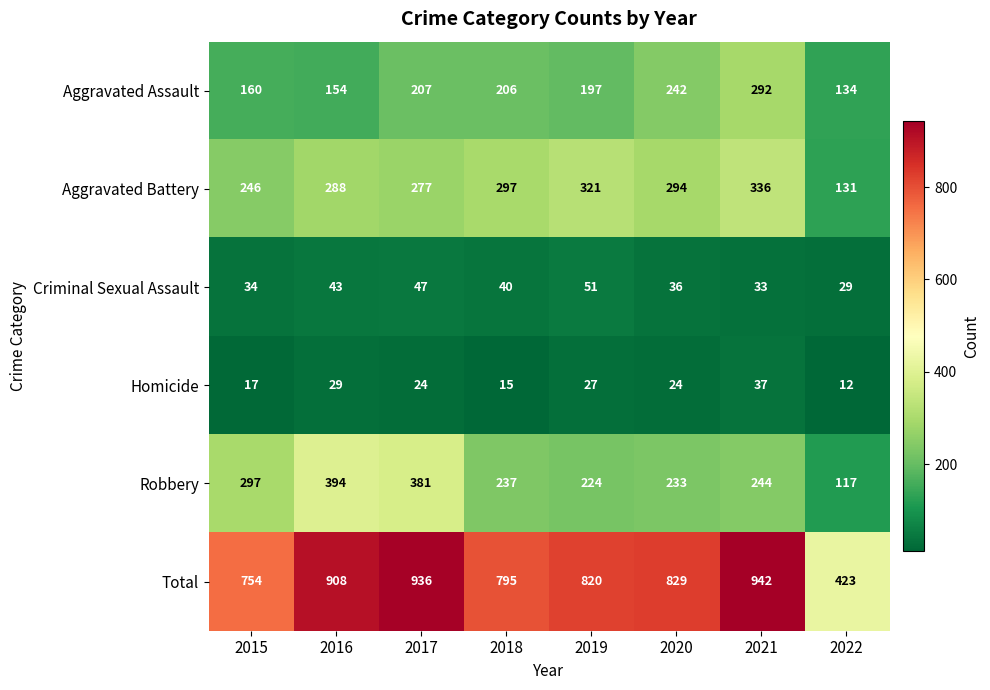

Where does the Homicide series first go above 24?

2016